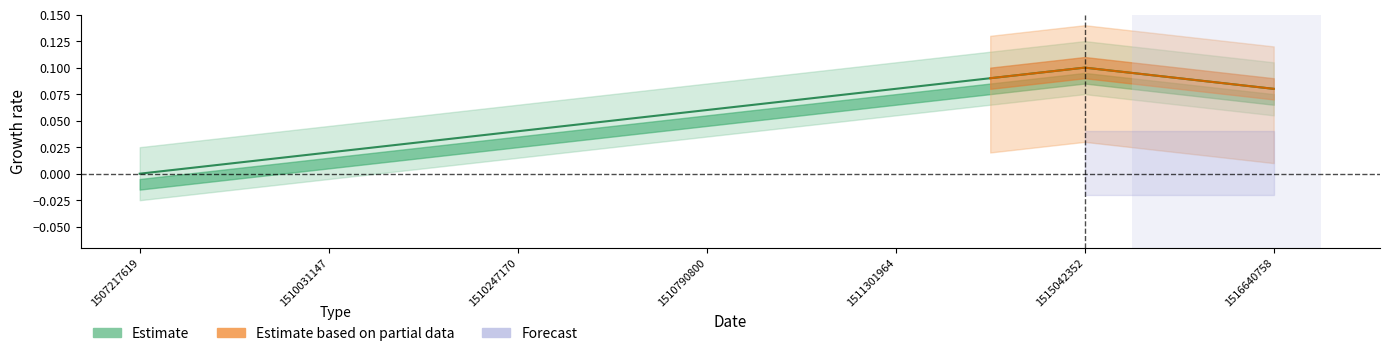

Is this an area chart (filled region under the line)?

No